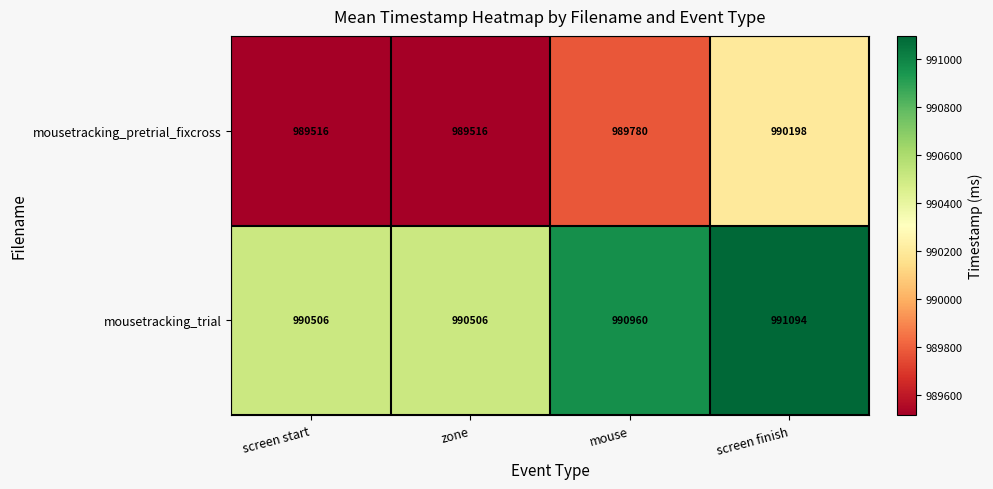

The mousetracking_pretrial_fixcross series shows 989516 at zone. True or false?

True